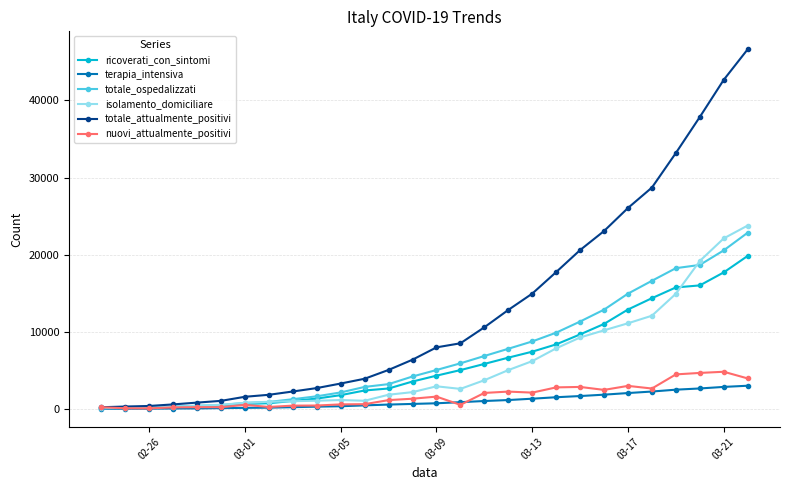

After their last crossing, which series has the higher values: nuovi_attualmente_positivi or ricoverati_con_sintomi?

ricoverati_con_sintomi